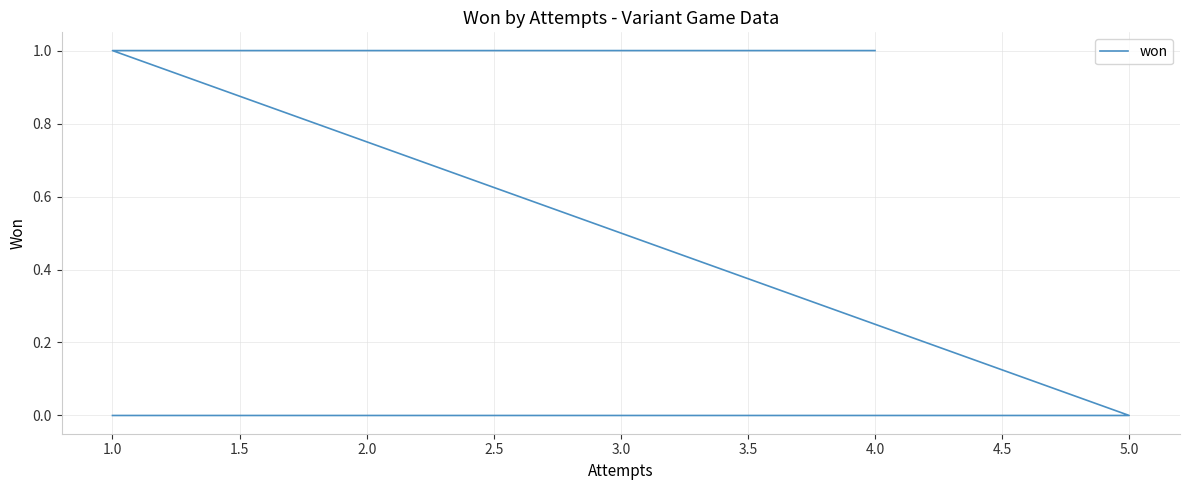

True or false: the data shows 0 at 2.0.

True